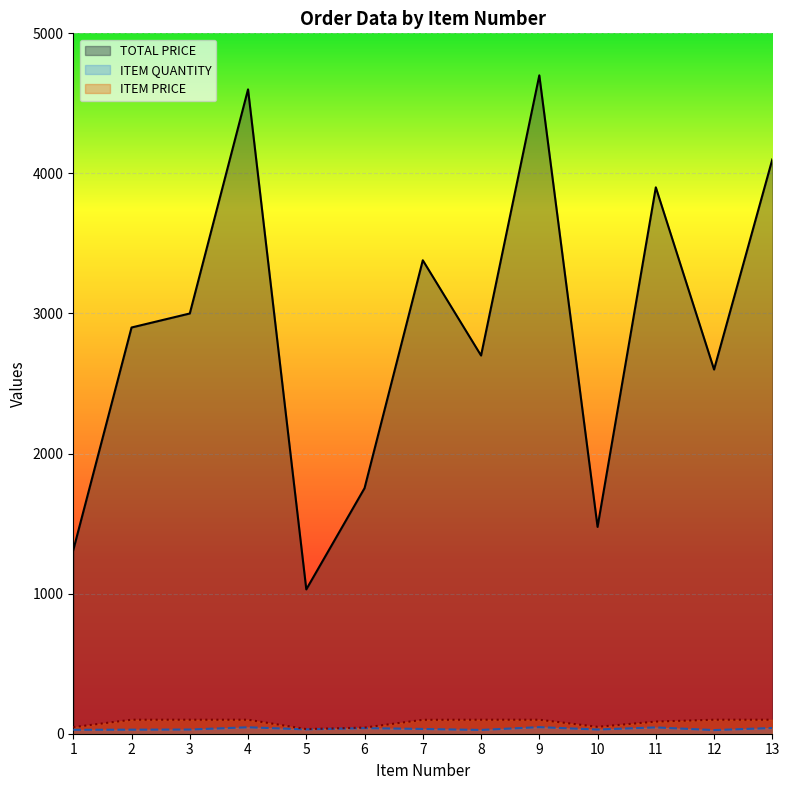

At which label does ITEM QUANTITY first exceed 31?

4